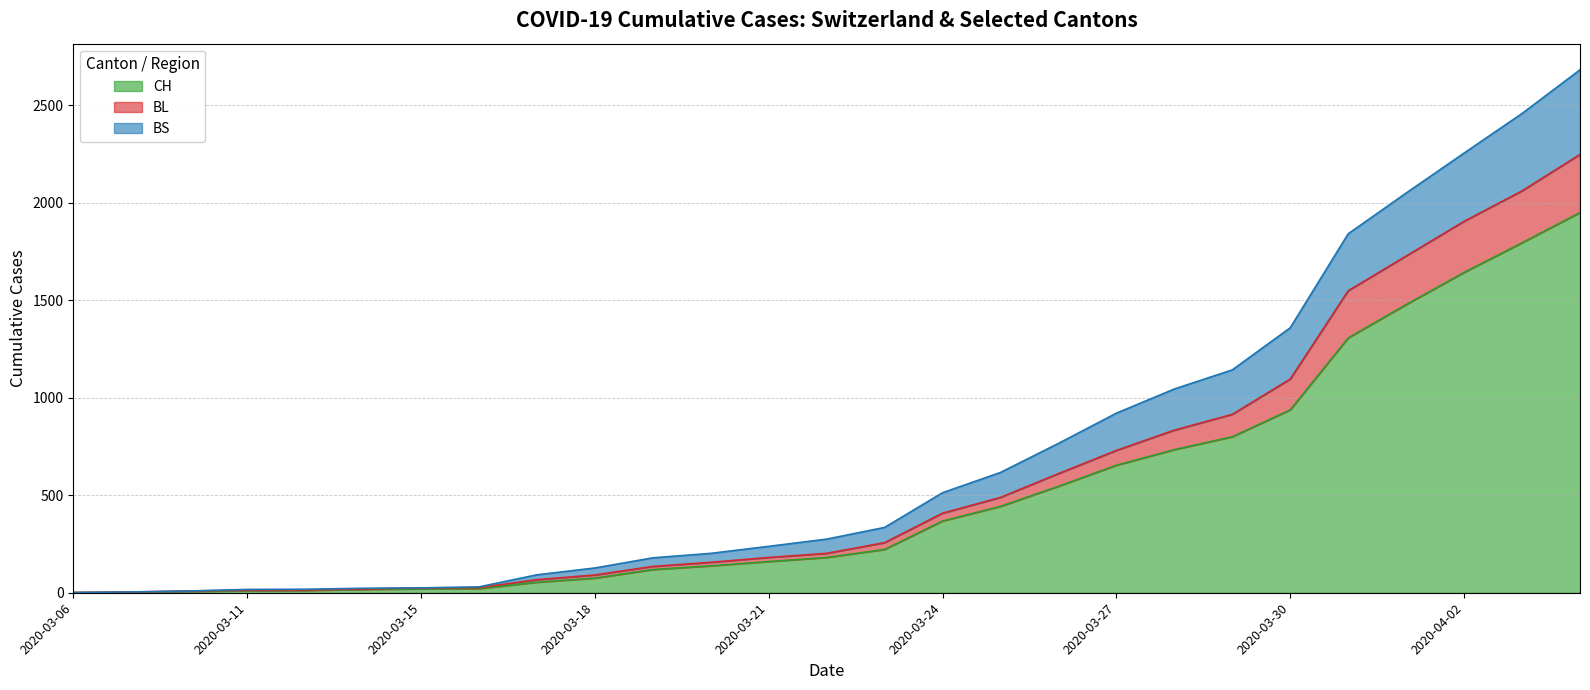

Does the chart display data point markers on the line(s)?

No